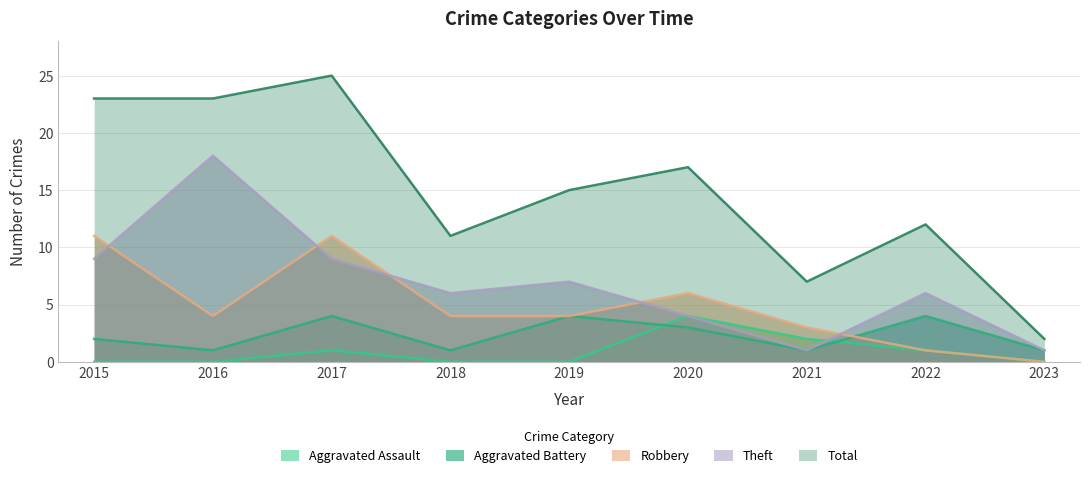

What is the sum of the Aggravated Assault values at 2017 and 2019?

1